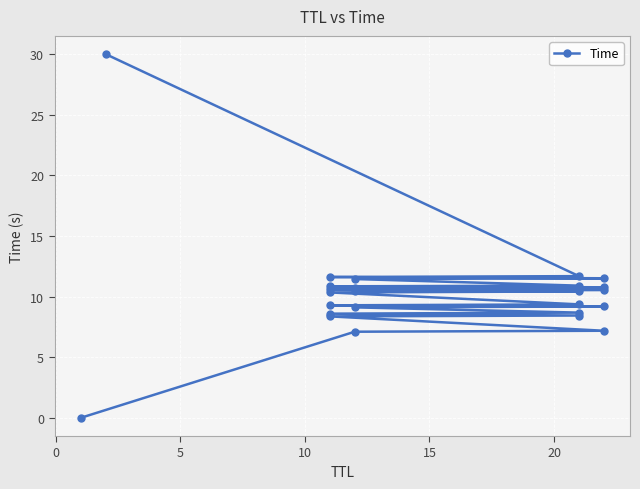

What is the average value?

10.3